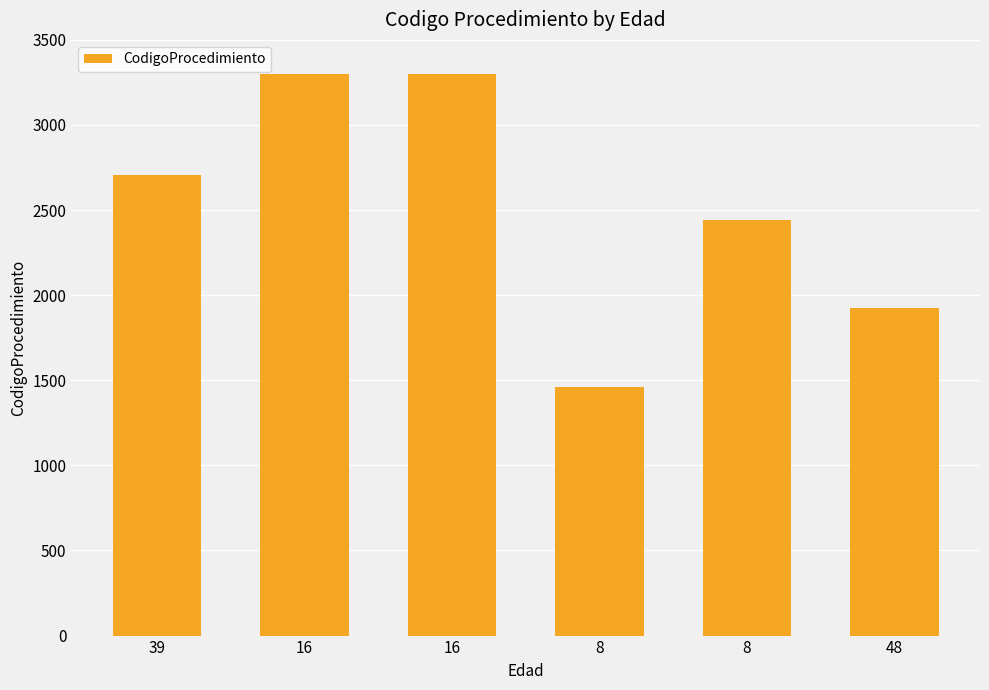

What is the change in value from 39 to 16?

+597